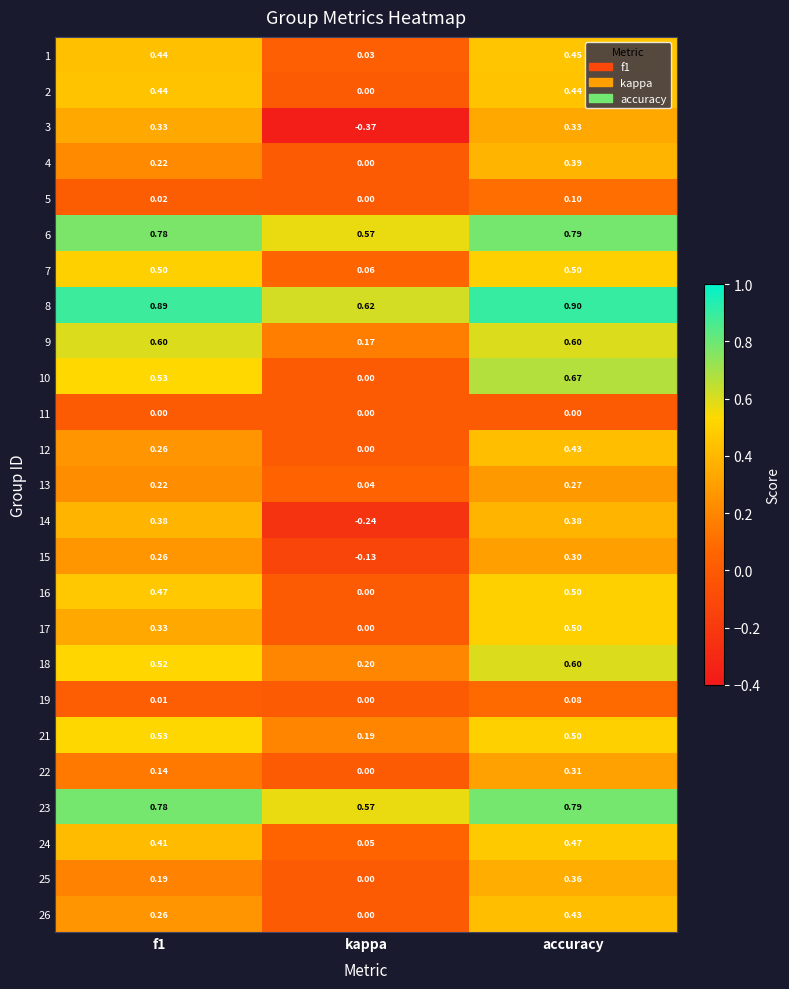

At which category is the sum across all series the highest?

accuracy